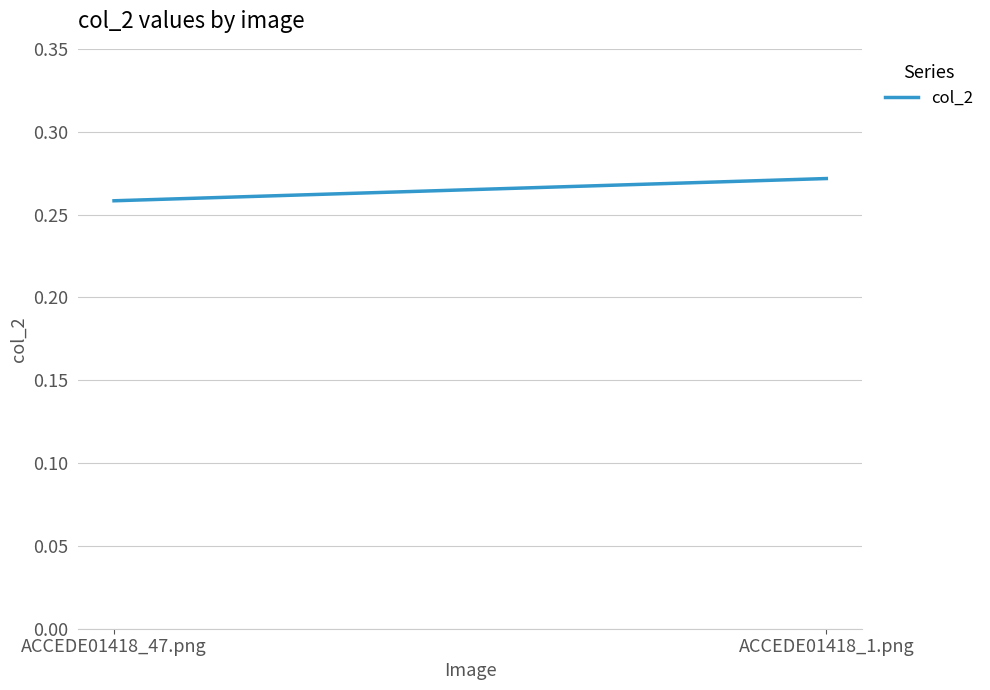

Reading left to right, extract all data points from this chart.

0.3	0.3